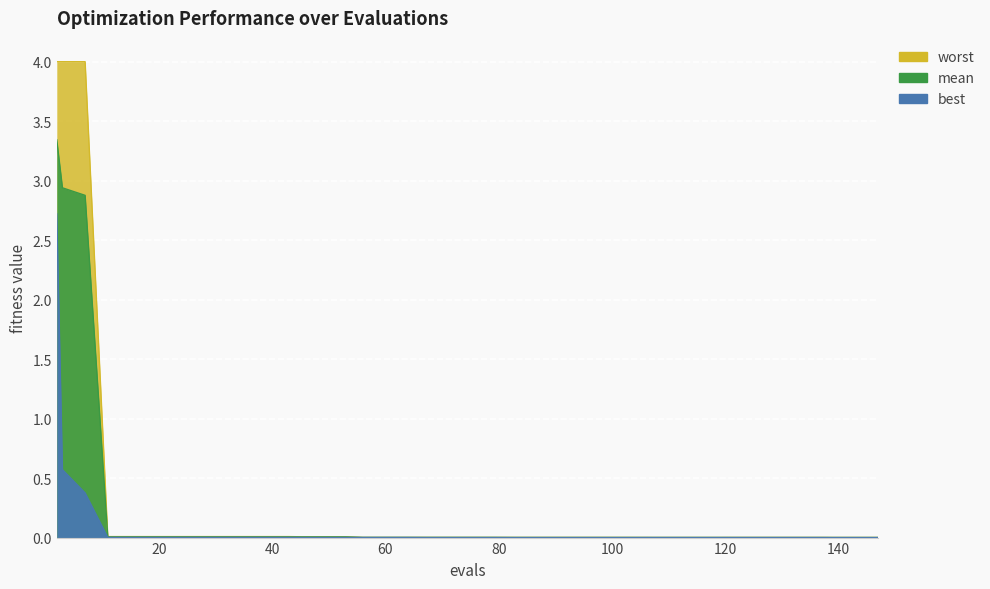

What is the average value of the best series?

0.1